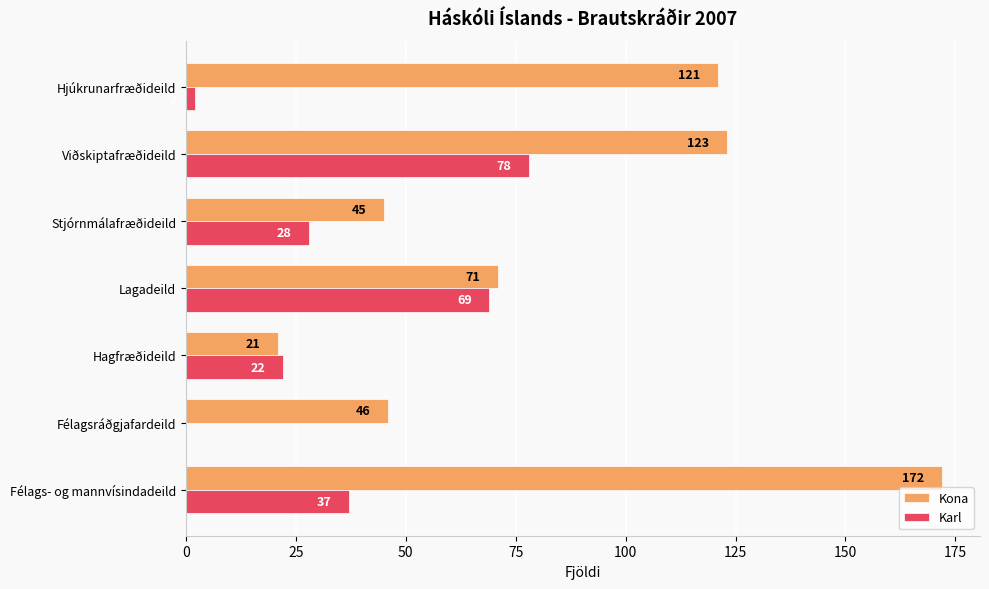

What is the sum of all Kona values?

599